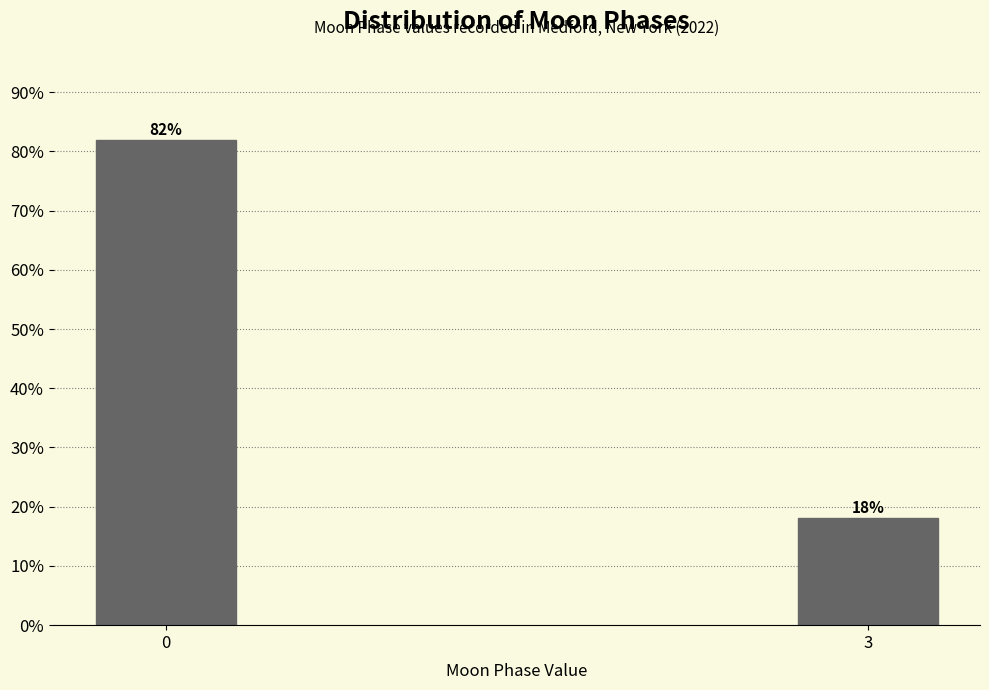

Is it true that the value at 3 is 18.1?

True